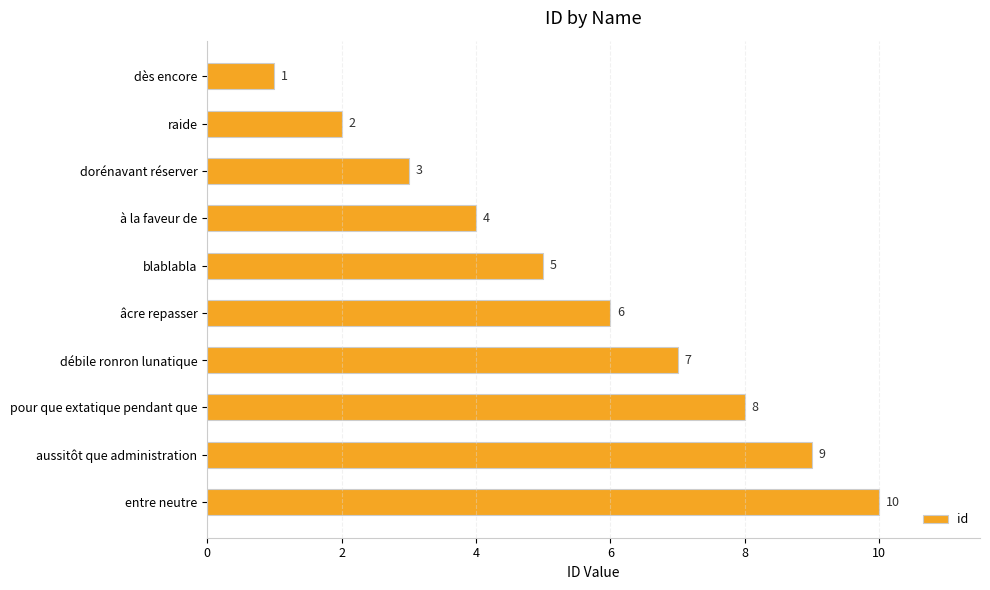

Are the bars horizontal?

Yes